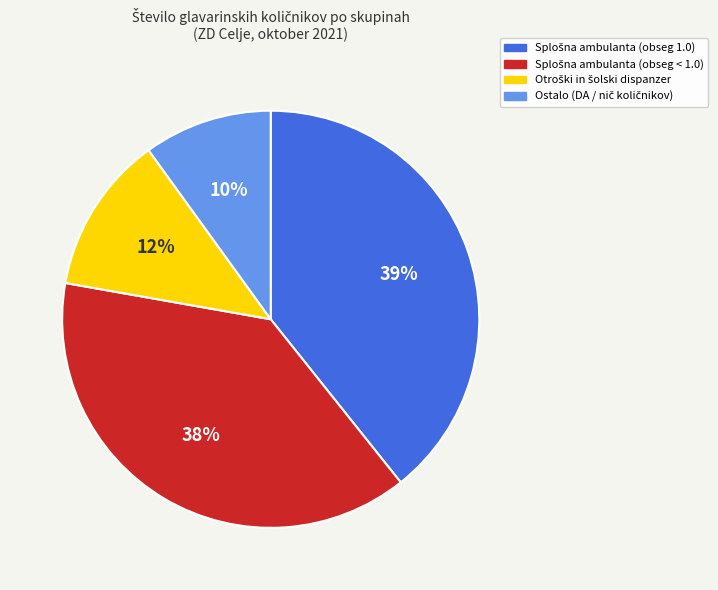

Does any single category account for the majority?

No